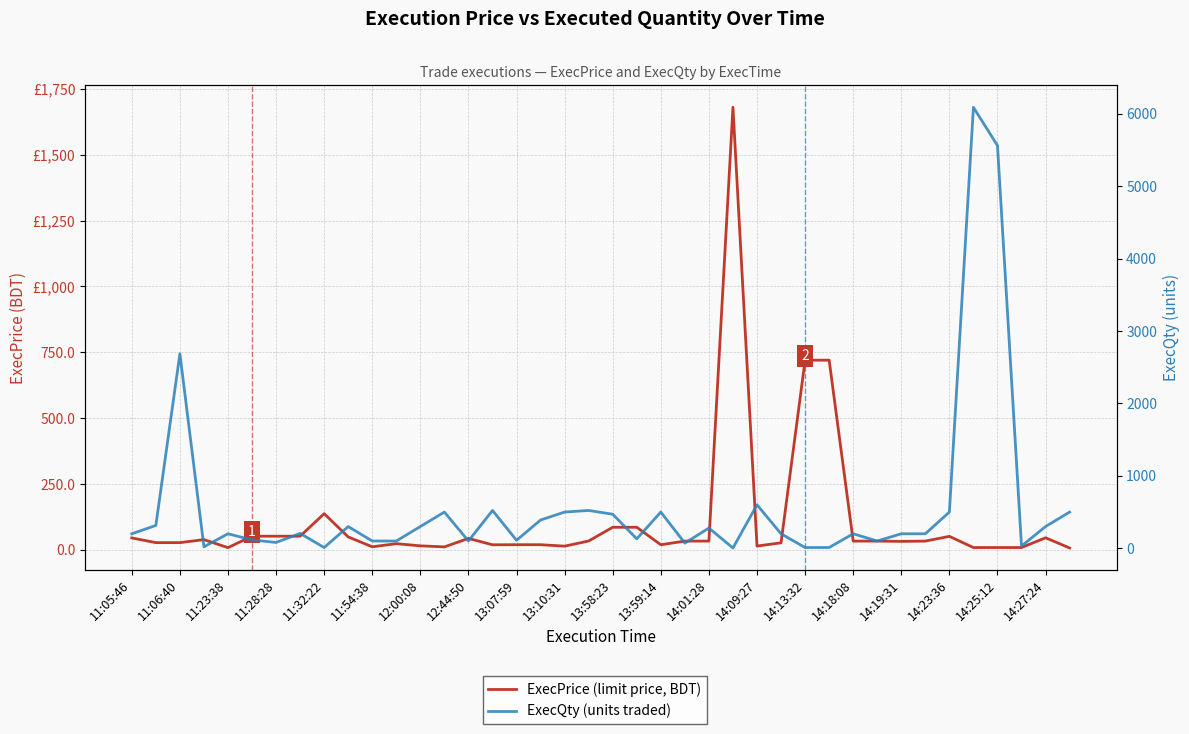

The ExecPrice (limit price, BDT) series shows 6.9 at 39. True or false?

True